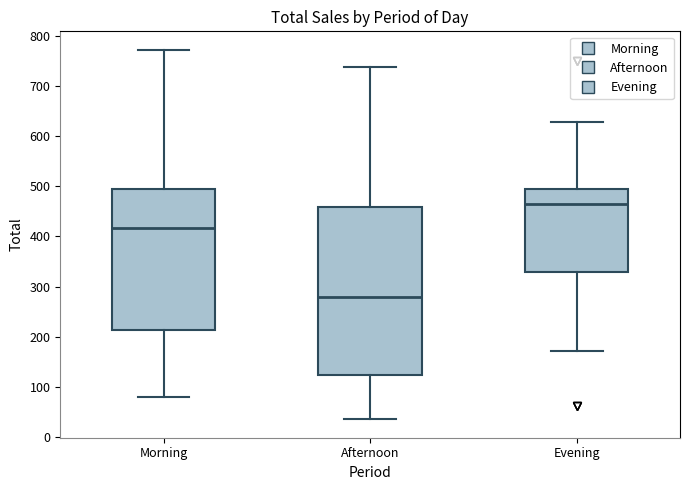

Reading left to right, transcribe this box plot: for each box, give where its median line is, the range the box spans, and where its two whiskers end, as read against the y-axis. The values are not printed on the chart, so give them approximately, as read against the axis.

Morning: median 420, box 210 to 490, whiskers 80 to 770
Afternoon: median 280, box 120 to 460, whiskers 40 to 740
Evening: median 460, box 330 to 490, whiskers 170 to 630